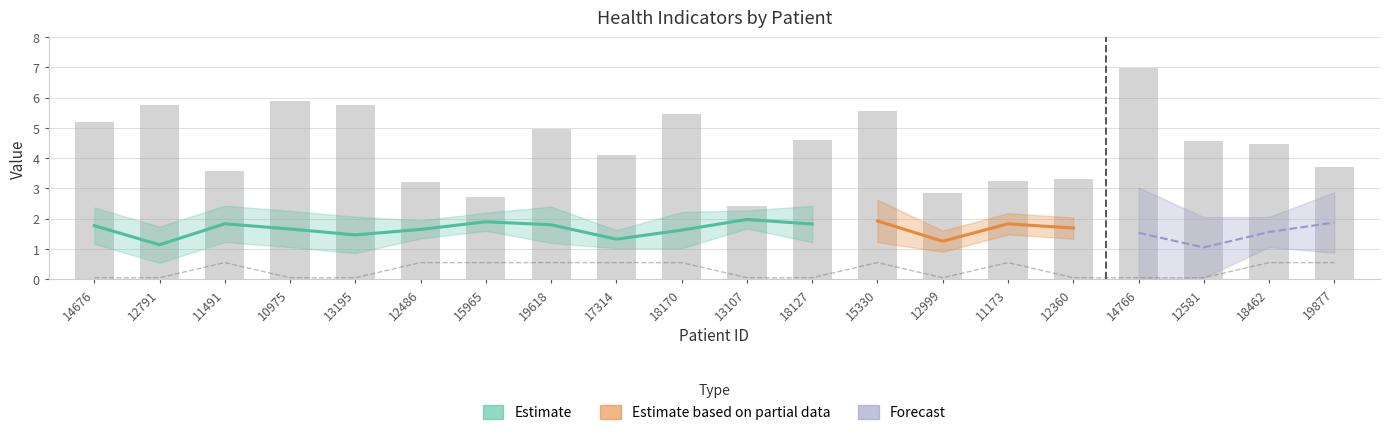

List the labels in order of value, largest first.

14766, 10975, 13195, 12791, 15330, 18170, 14676, 19618, 18127, 12581, 18462, 17314, 19877, 11491, 12360, 11173, 12486, 12999, 15965, 13107